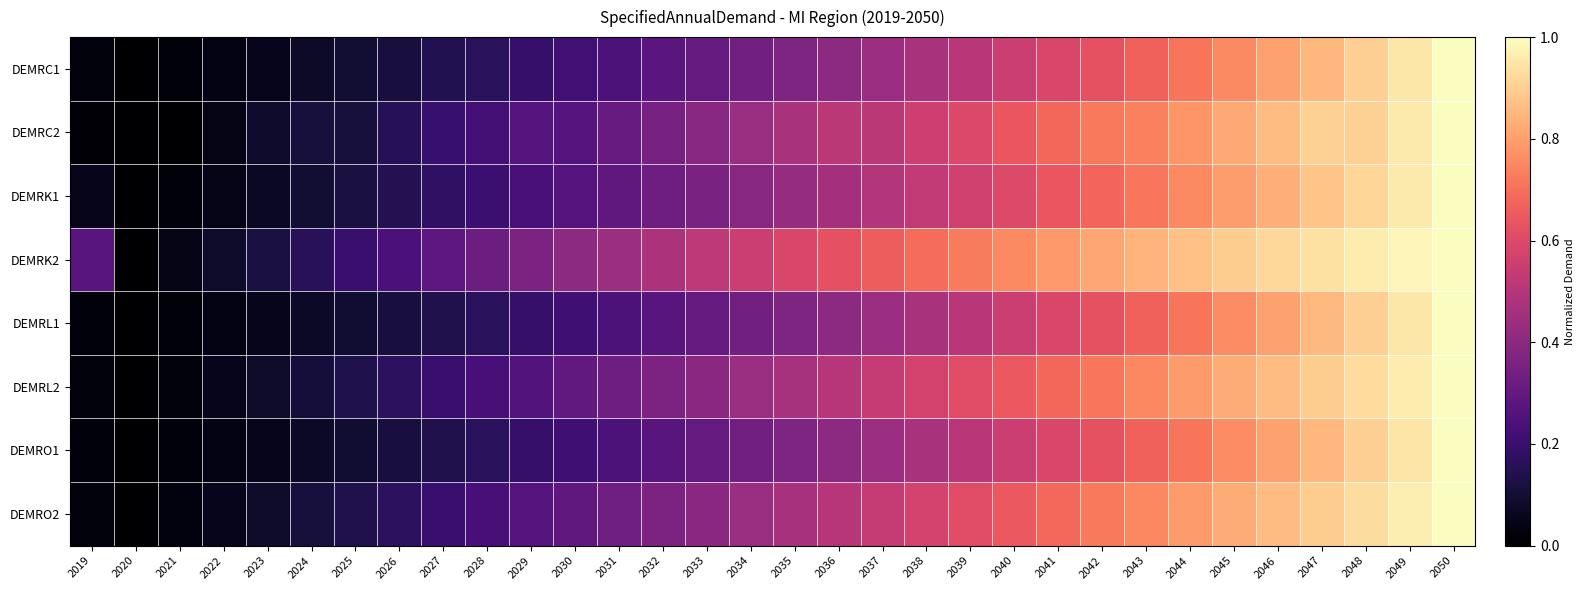

Which series has the largest range (max minus min)?

DEMRC1